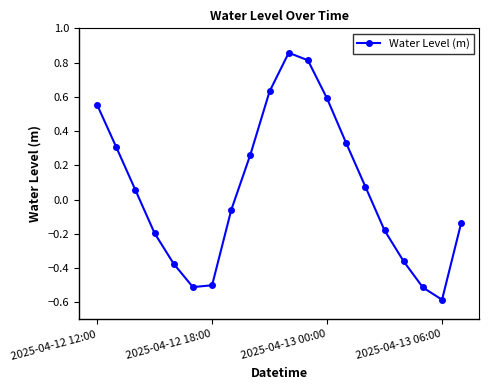

What is the difference between the second highest and minimum values?

1.4